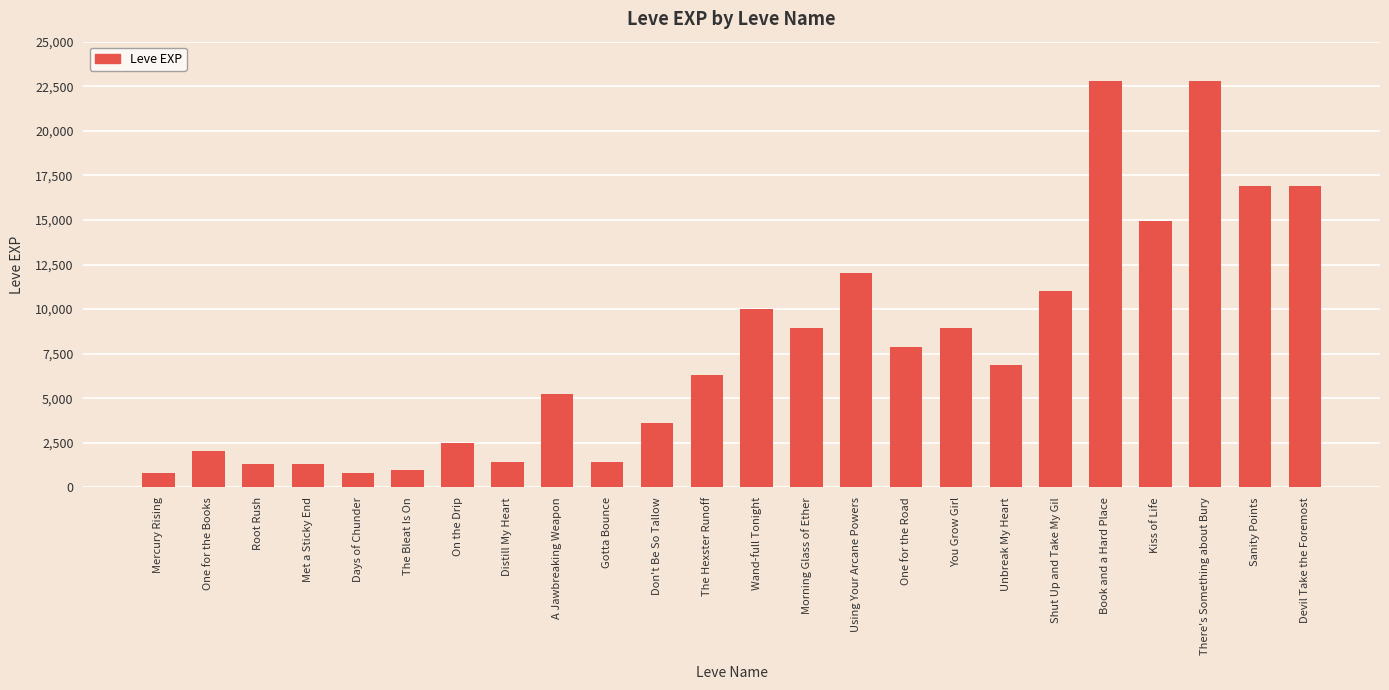

What is the maximum value shown in the chart?

22790